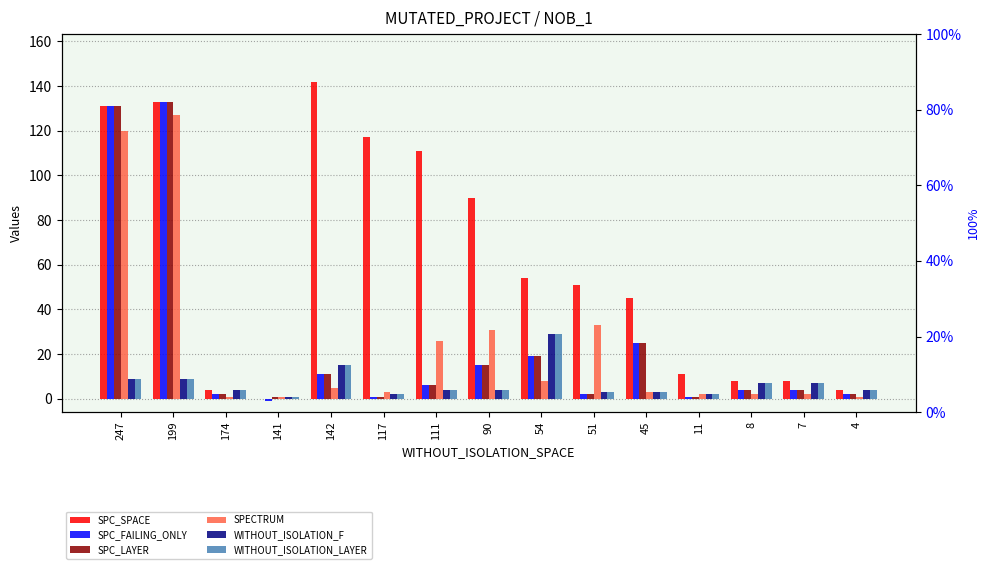

At which category does the chart reach its minimum across all series?

141